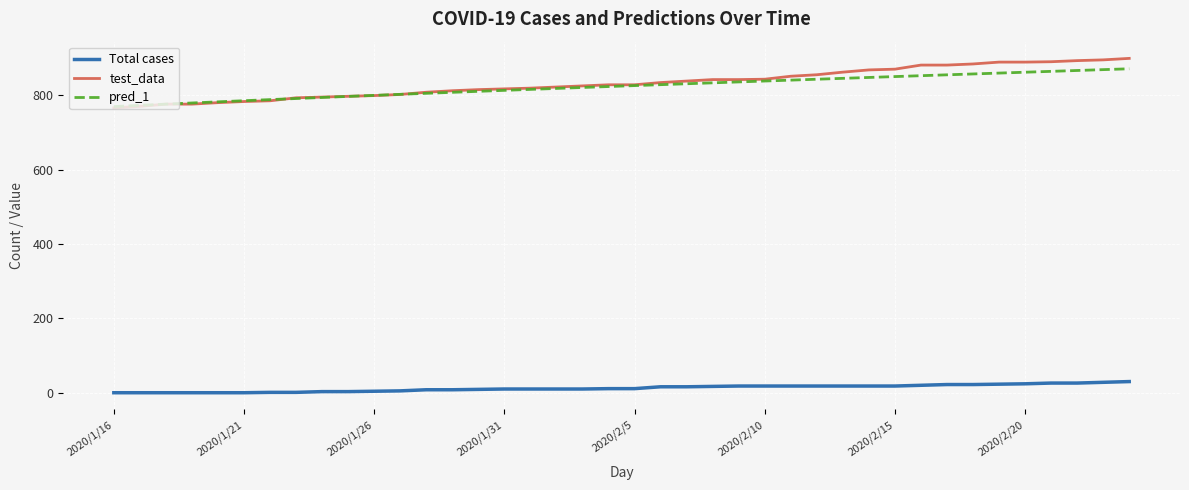

What is the sum of all pred_1 values?

32925.2